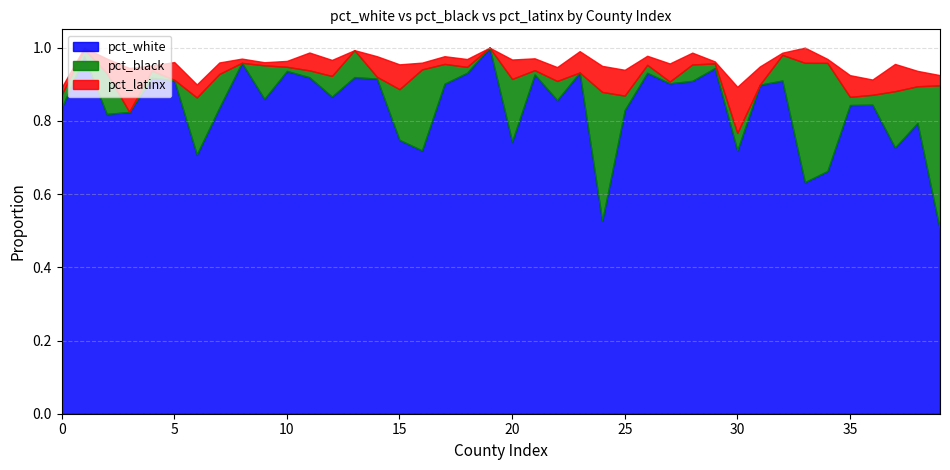

What is the sum of the pct_white values at 7 and 30?

1.6